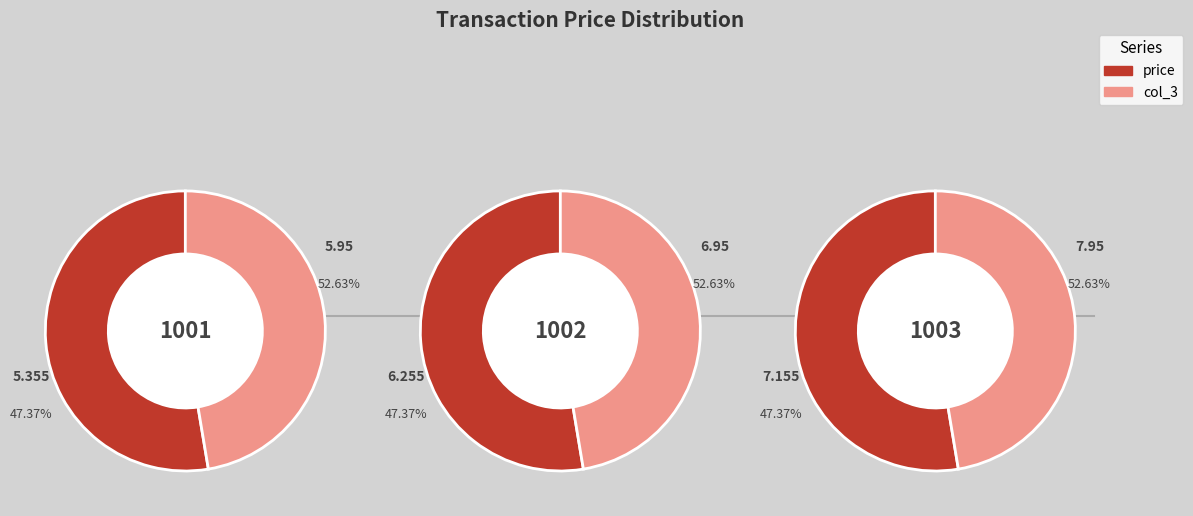

What percentage is the 1001 slice, to the nearest percent?

29%